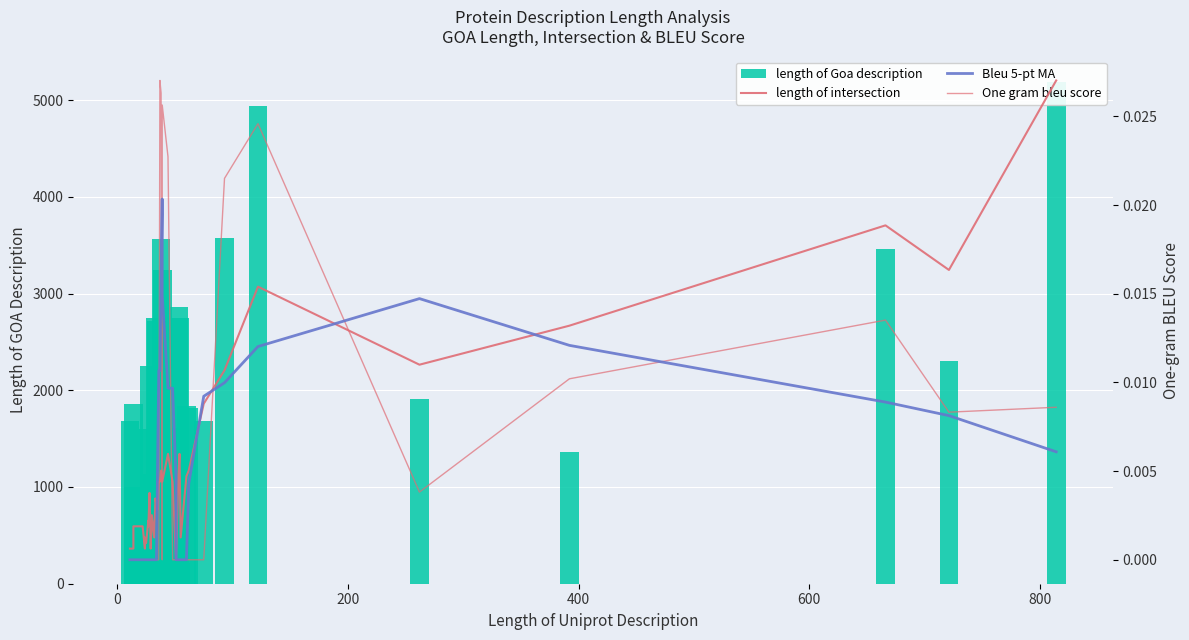

What is the difference between the maximum and minimum values in the length of intersection series?

86.0